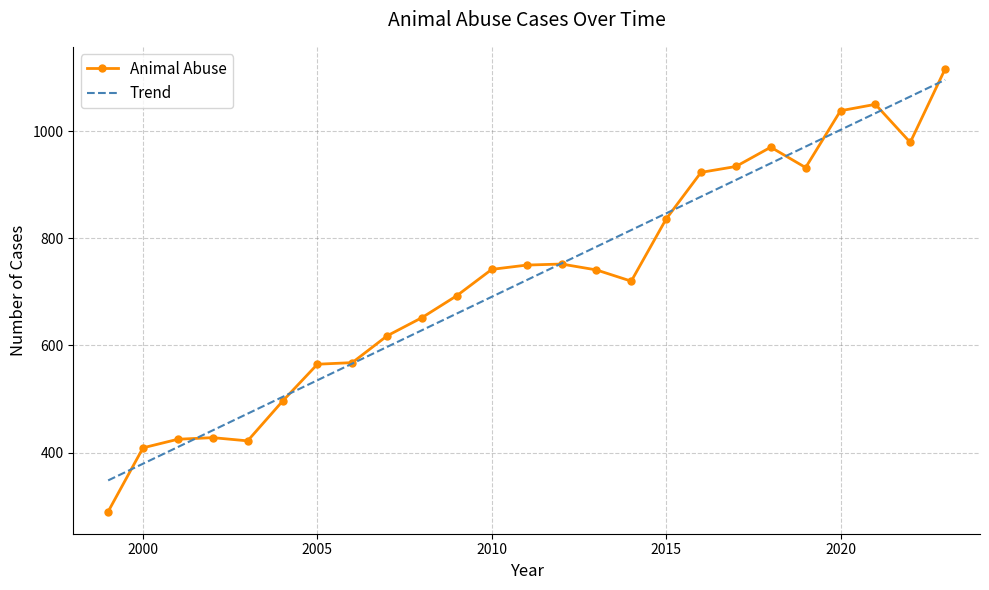

What is the greatest value displayed?

1116.0